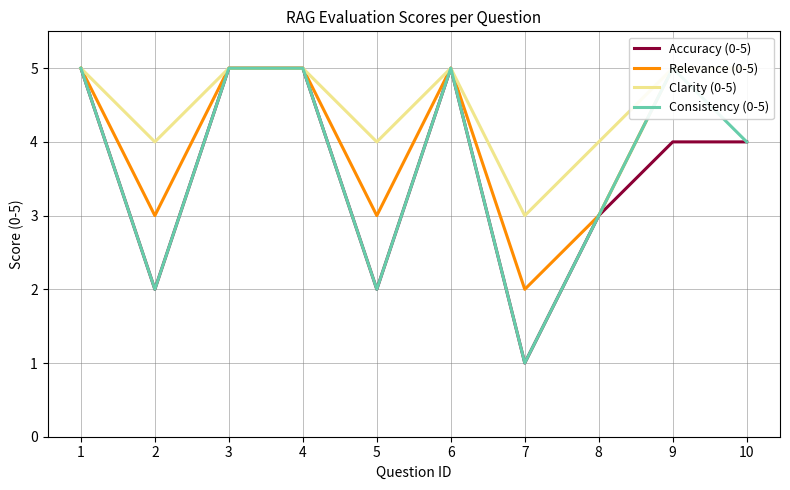

Which series changed the most between 5 and 10?

Accuracy (0-5)